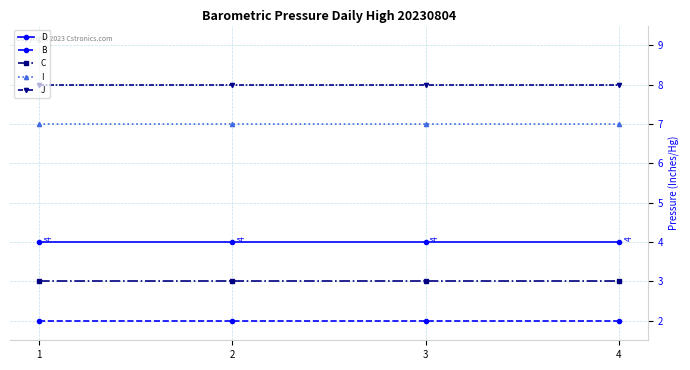

True or false: J has more than 1 interior local peaks.

False